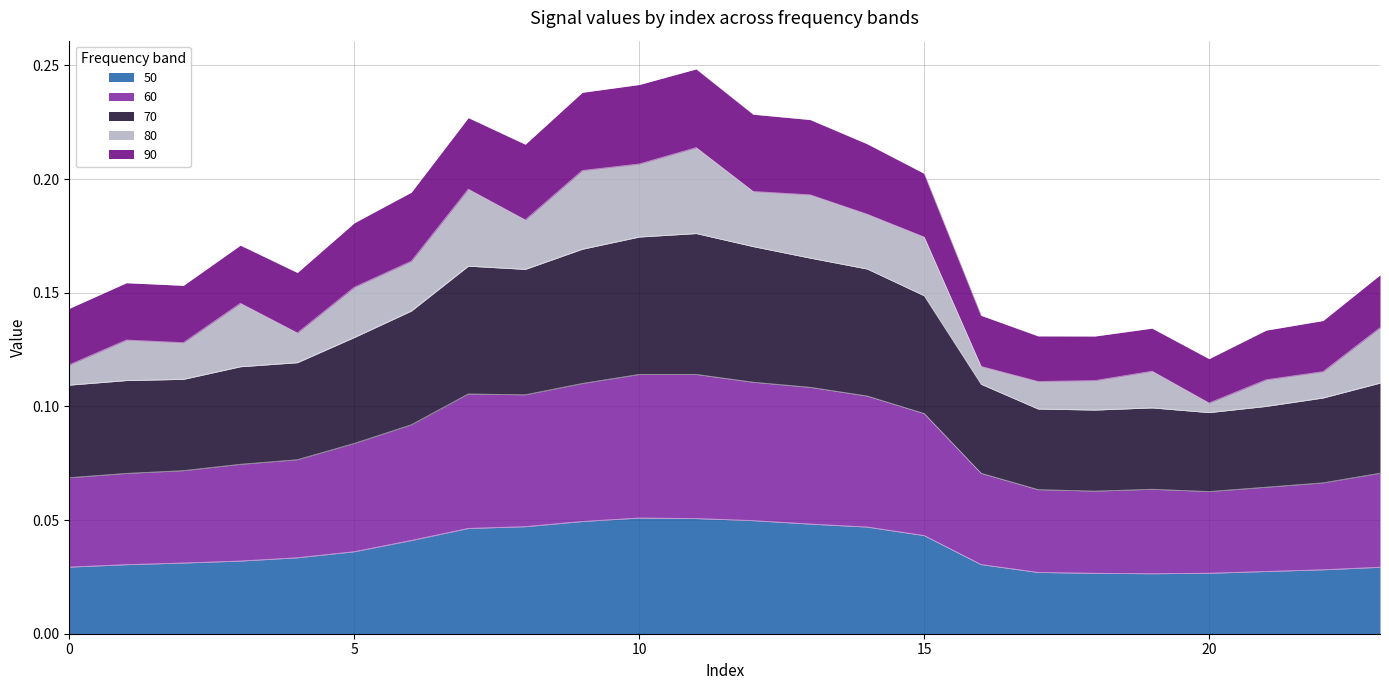

Where is 50 nearest to the value 0?

19